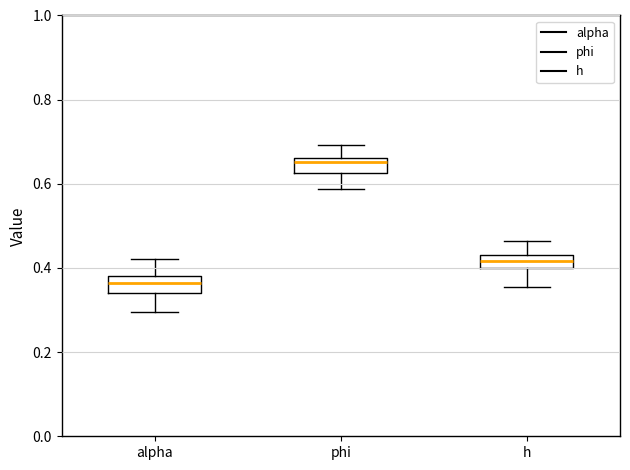

Reading left to right, read every box against the y-axis: the position of its median line, the range the box covers, and the ends of its whiskers. The values are not printed on the chart, so give them approximately, as read against the axis.

alpha: median 0.36, box 0.34 to 0.38, whiskers 0.30 to 0.42
phi: median 0.66 (just below the box's upper edge), box 0.62 to 0.66, whiskers 0.58 to 0.70
h: median 0.42 (inside the box), box 0.40 to 0.42, whiskers 0.36 to 0.46